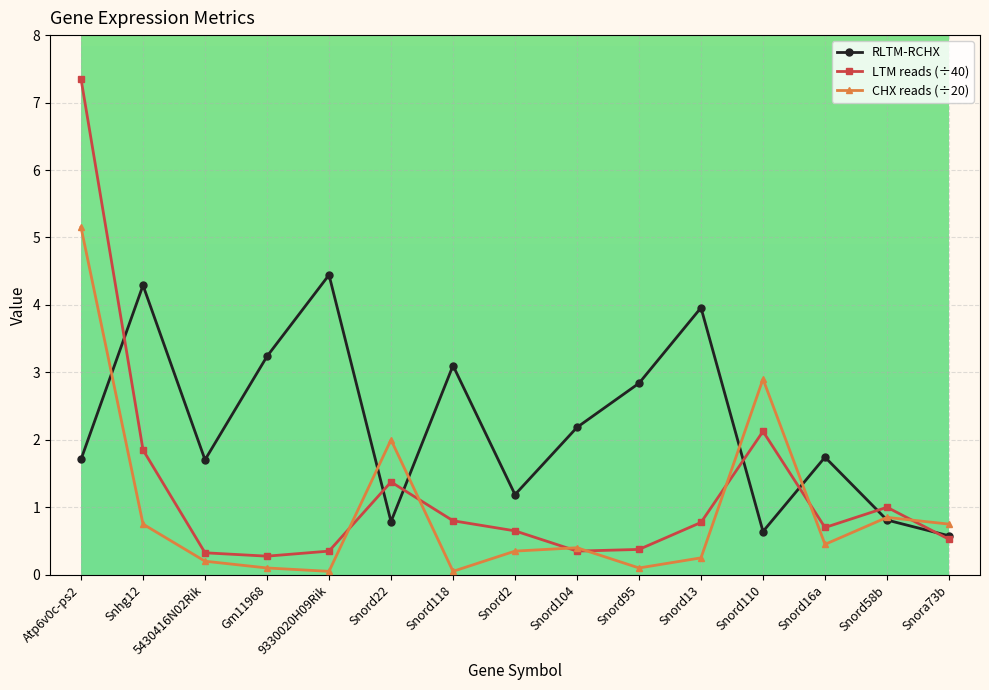

Which series has the widest spread of values?

LTM reads (÷40)